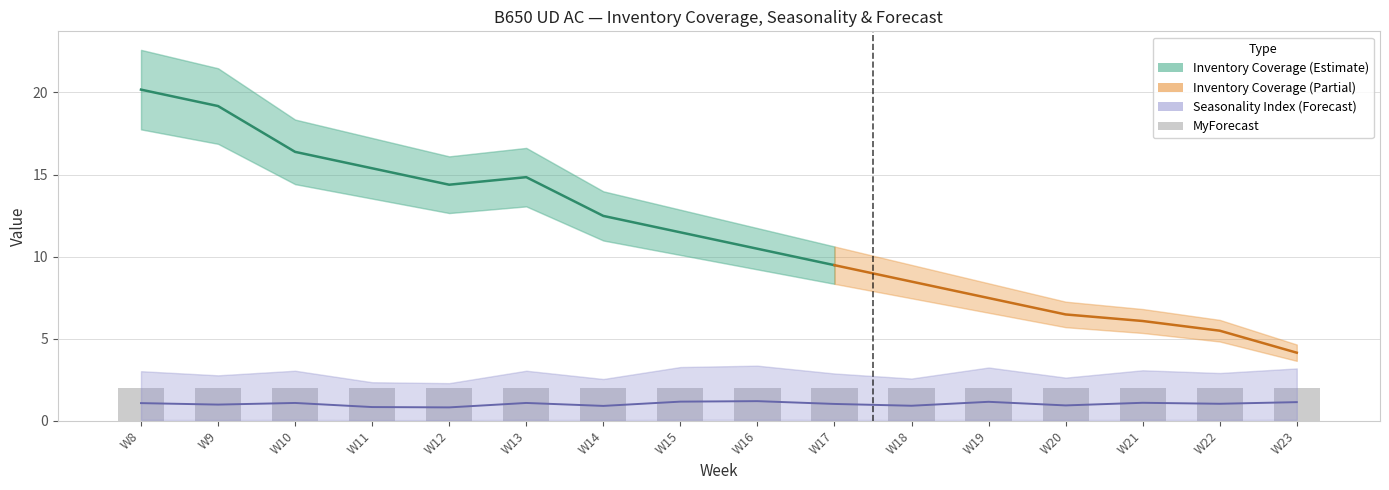

How many data points in Inventory Coverage are less than 11?

8